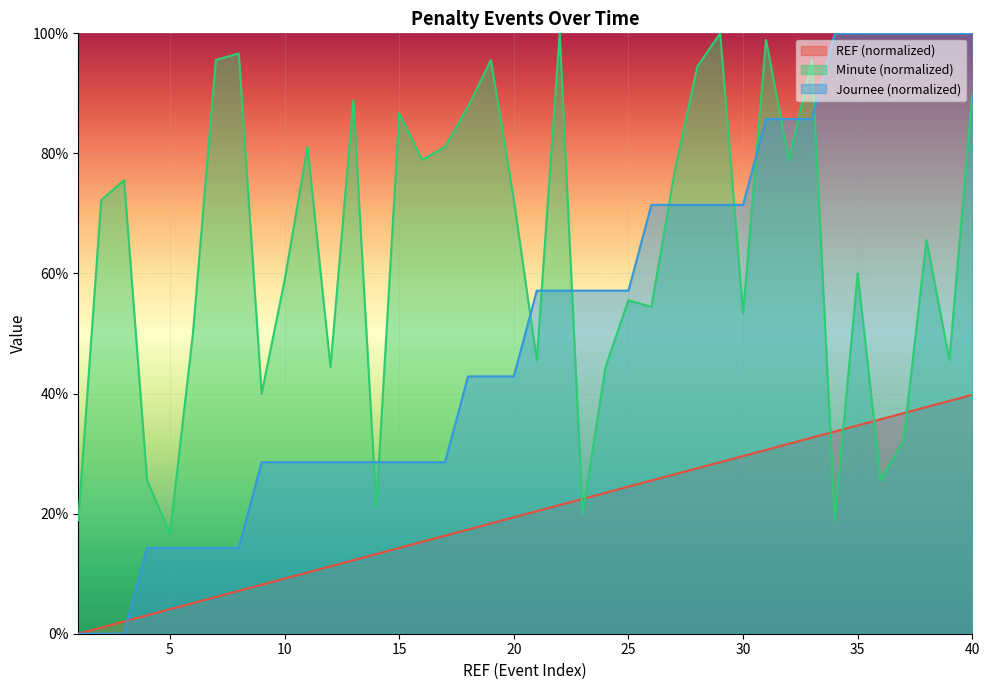

At 11, list the series in order from largest to smallest.

Minute, Journee, REF